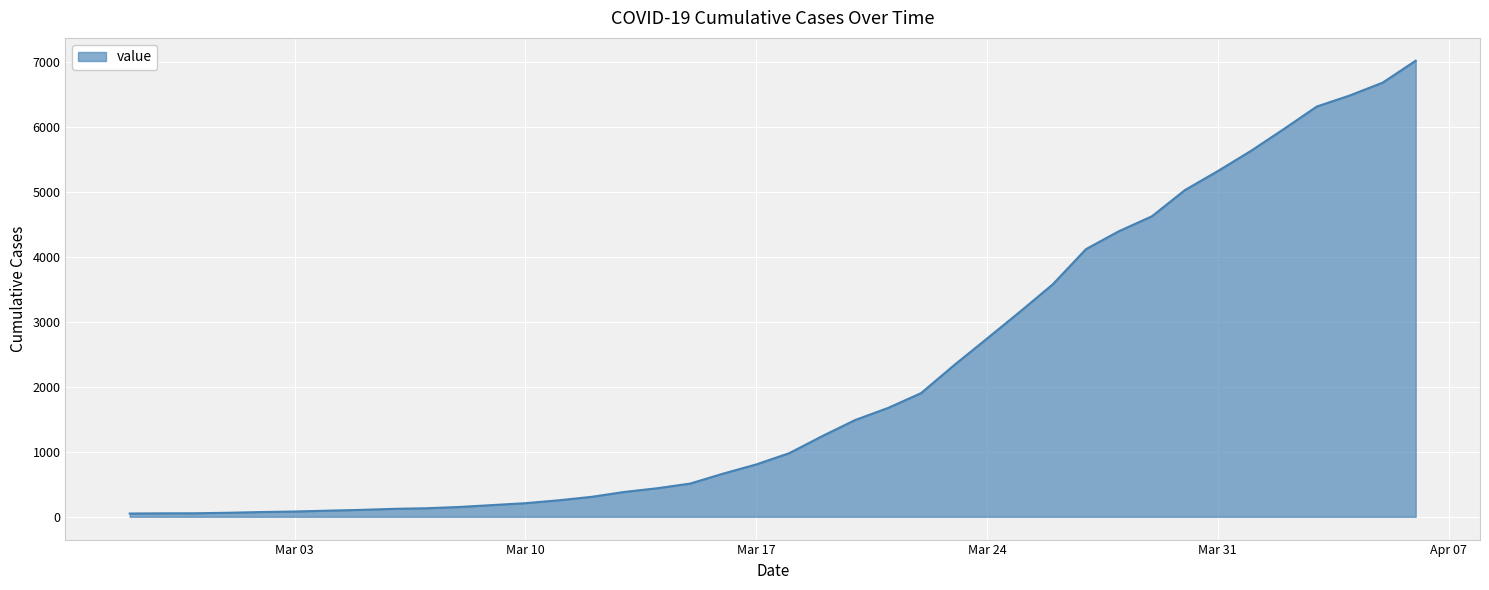

What is the maximum value shown in the chart?

7014